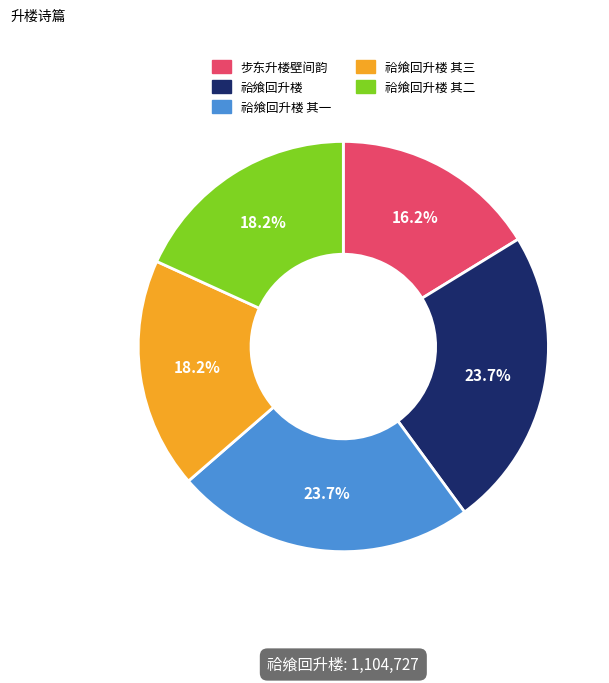

Does any single category account for the majority?

No